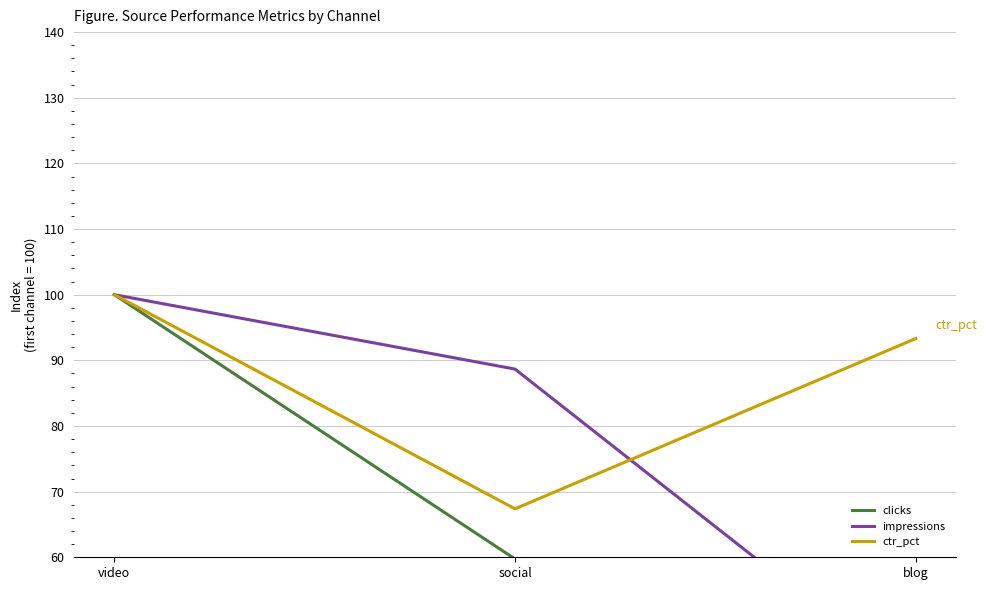

What is the sum of the clicks values at social and video?

159.7